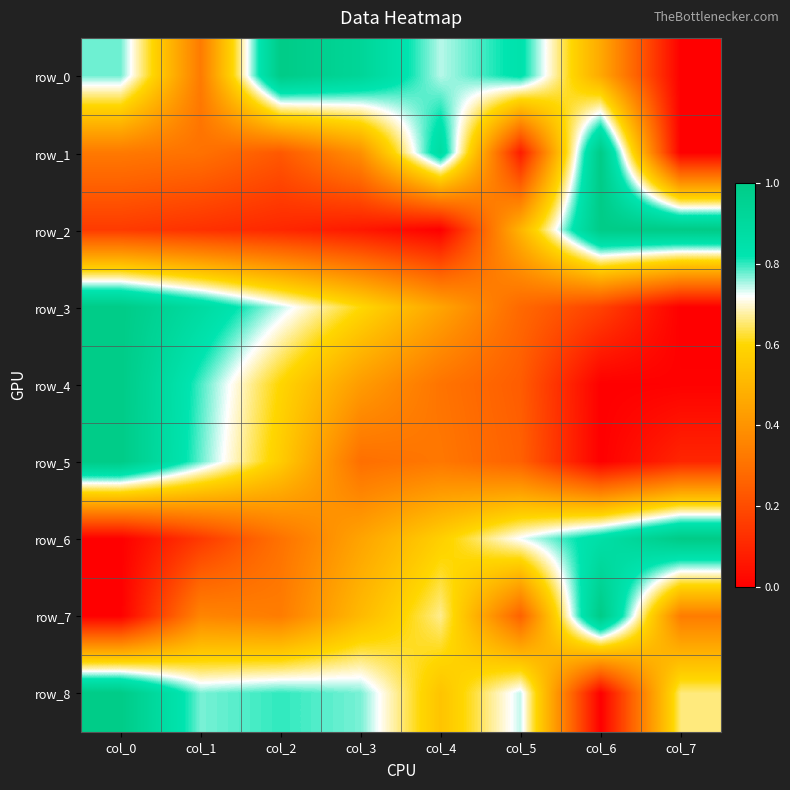

True or false: row_0 has a value of 0.4 at col_7.

False